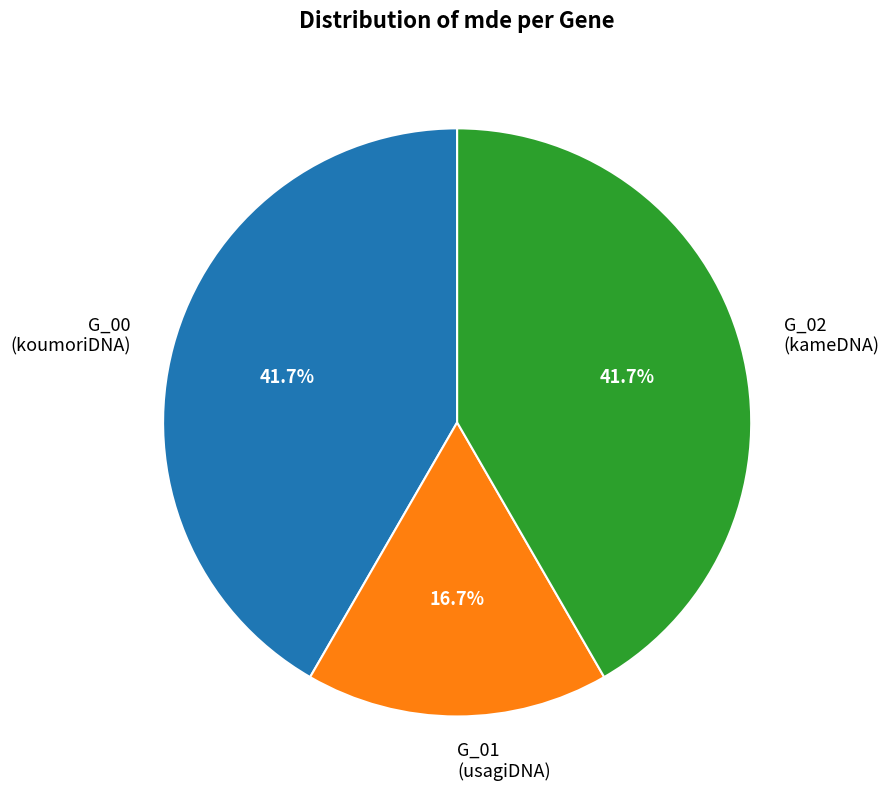

Which has a higher value, G_02 (kameDNA) or G_01 (usagiDNA)?

G_02 (kameDNA)